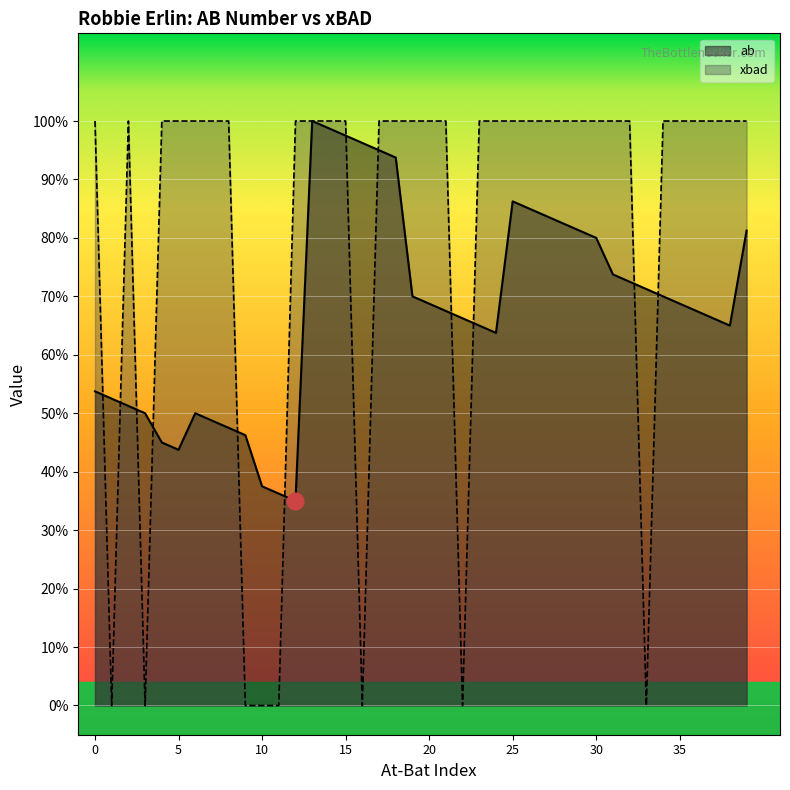

What are all the series names shown in the legend?

ab, xbad